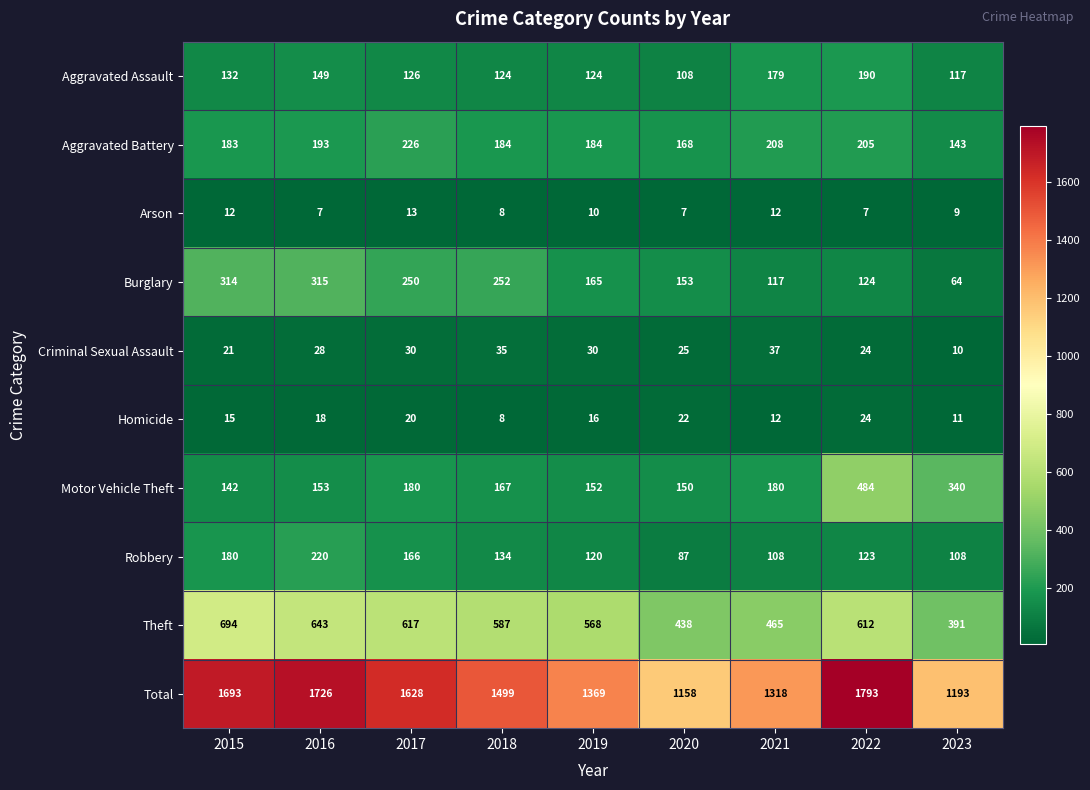

At which label does Aggravated Assault first exceed 126?

2015